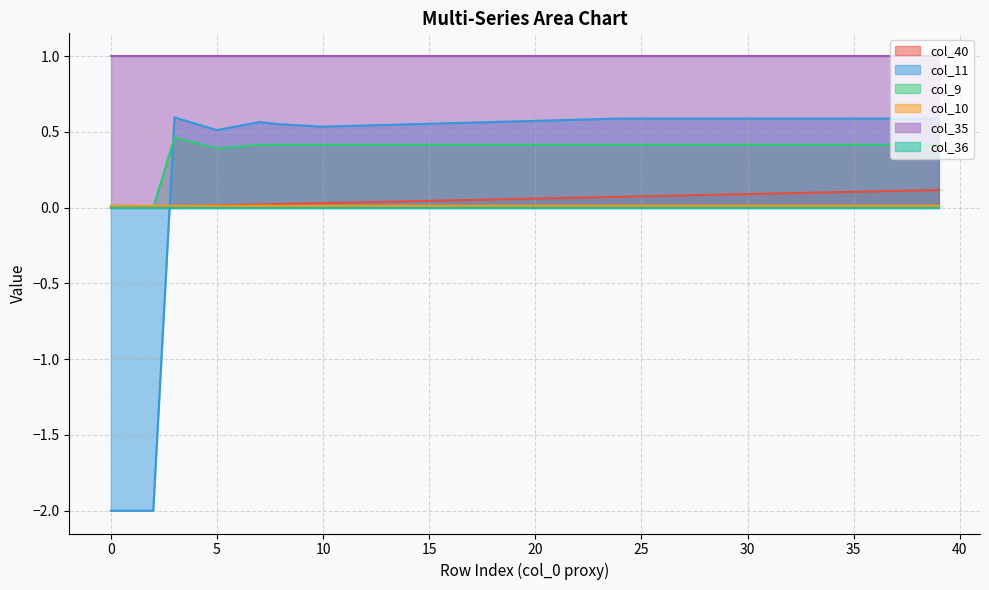

Which series changed the most between 1 and 16?

col_11